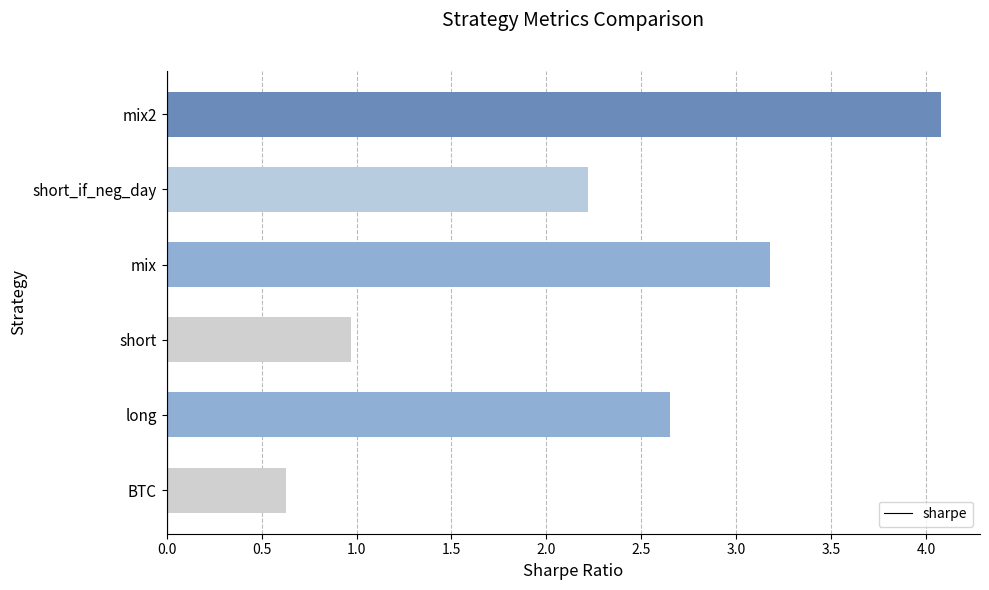

What is the sum of all values?

13.7